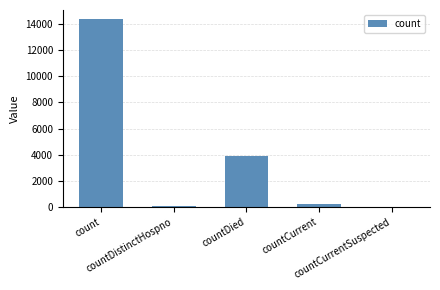

Reading right to left, extract all data points from this chart.

countCurrentSuspected=0	countCurrent=250	countDied=3900	countDistinctHospno=76	count=14339